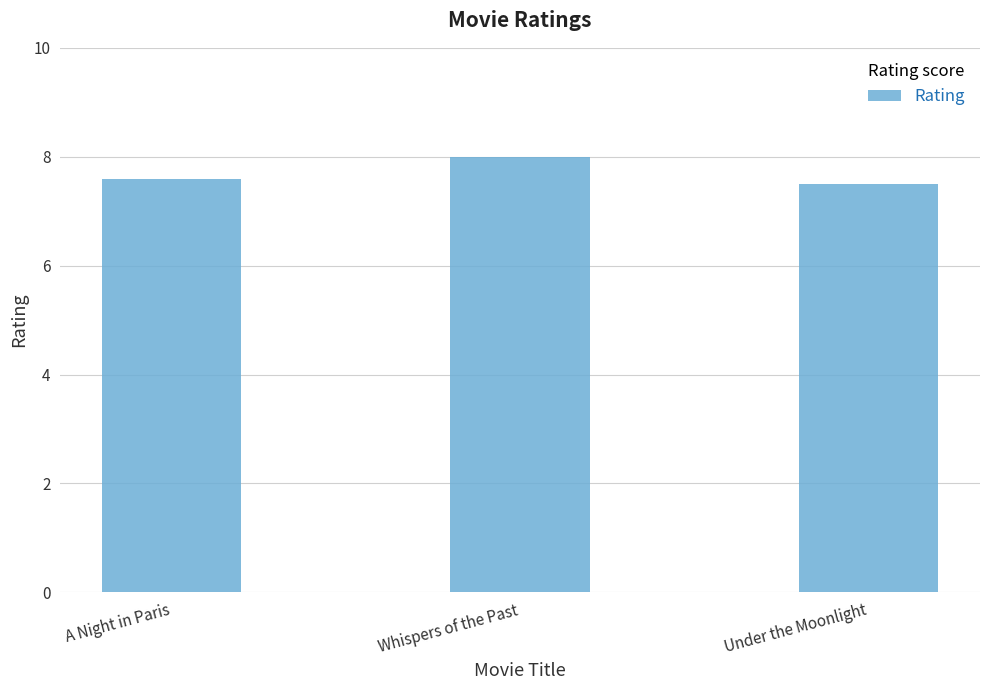

What is the sum of the values at Whispers of the Past and Under the Moonlight?

15.5